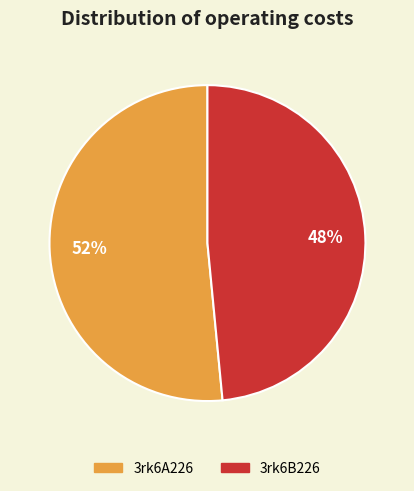

The 3rk6B226 slice represents 63% of the pie. True or false?

False